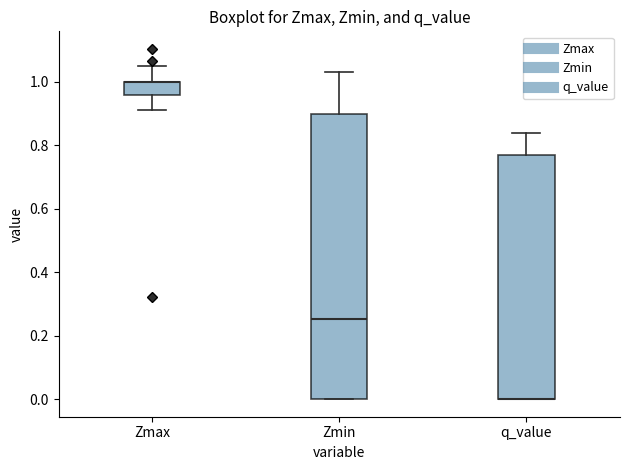

Where is the upper edge of the box for q_value on the y-axis? The values are not printed on the chart, so give them approximately, as read against the axis.

0.76